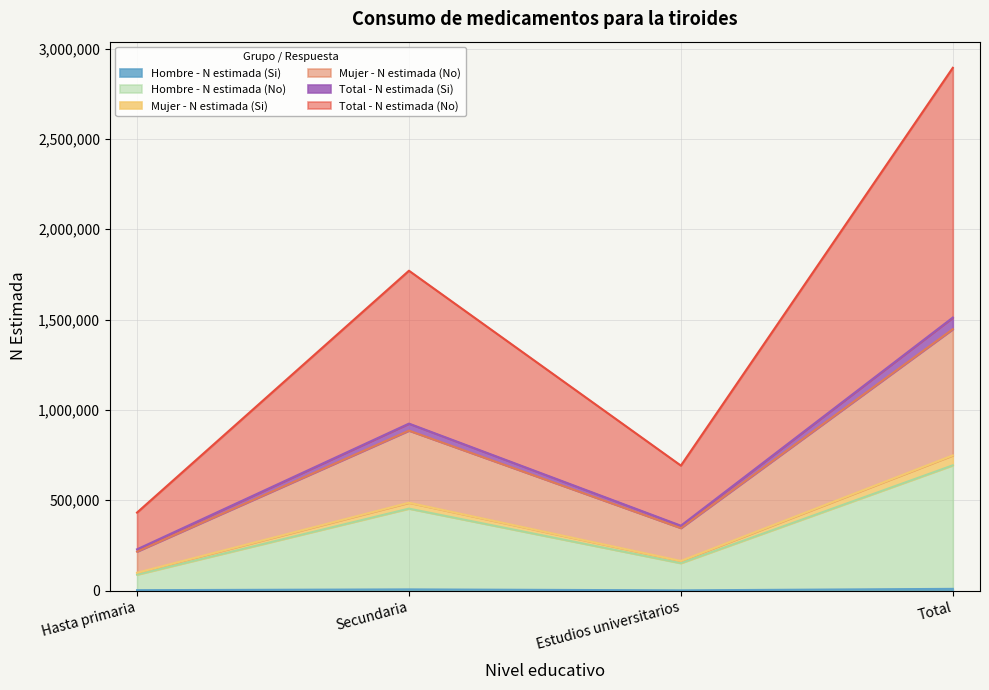

What position from the right is Hasta primaria?

4